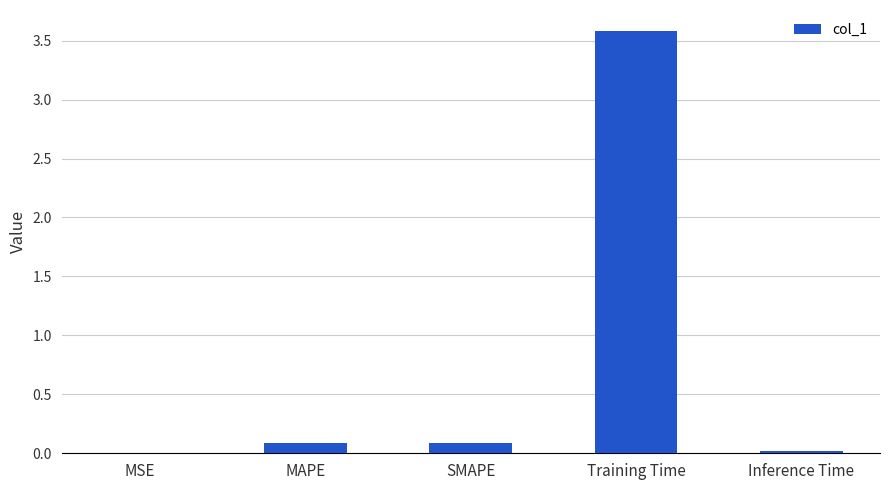

What is the difference between the values at MSE and MAPE?

0.1